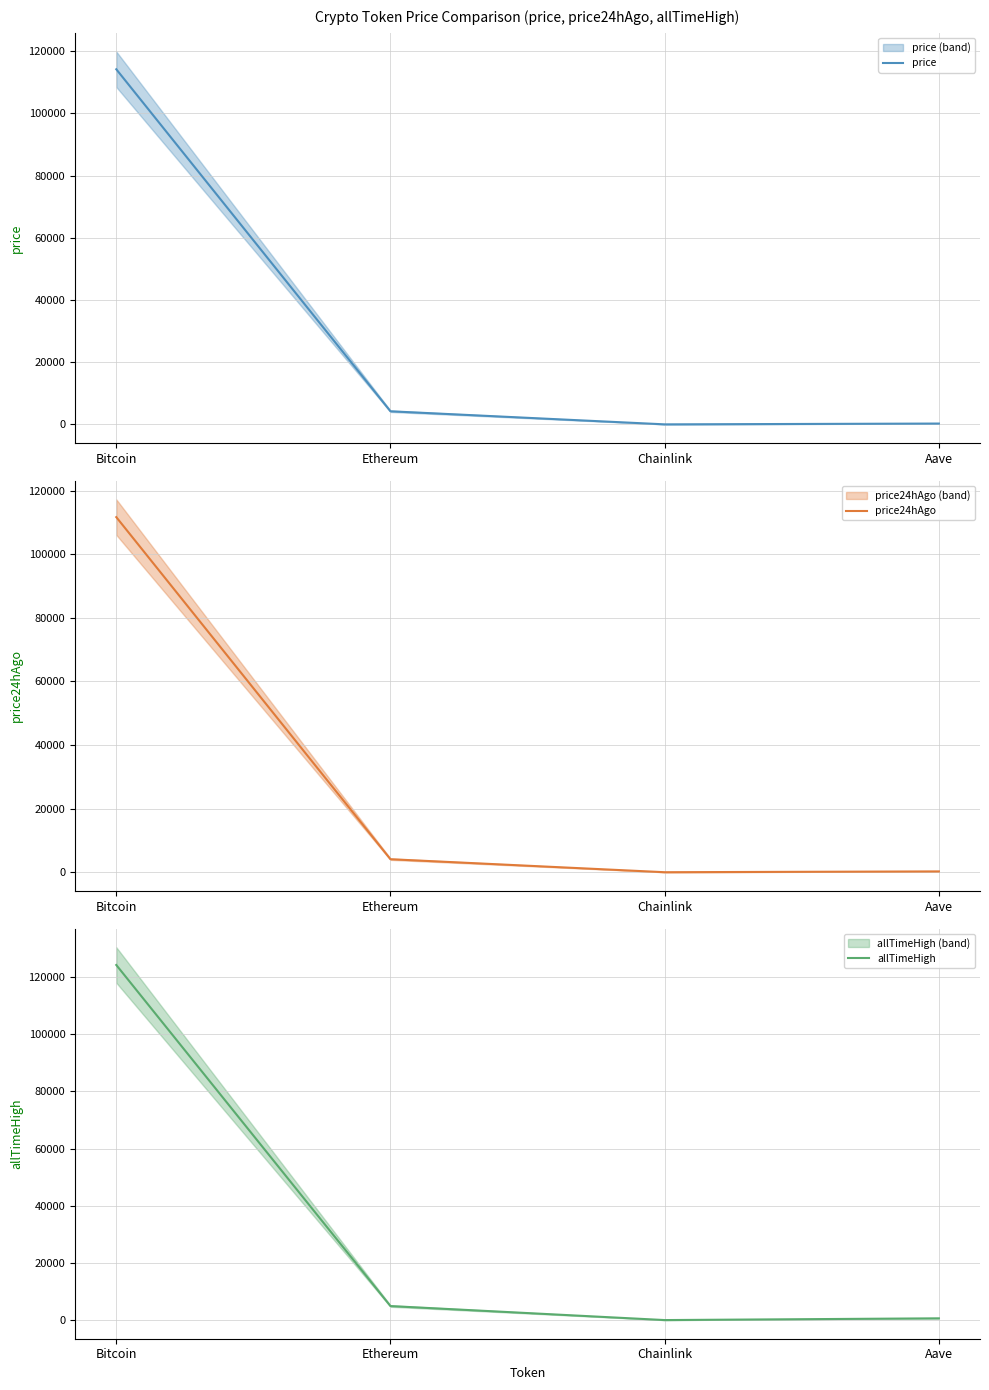

Between Bitcoin and Aave, which series saw the biggest shift?

allTimeHigh